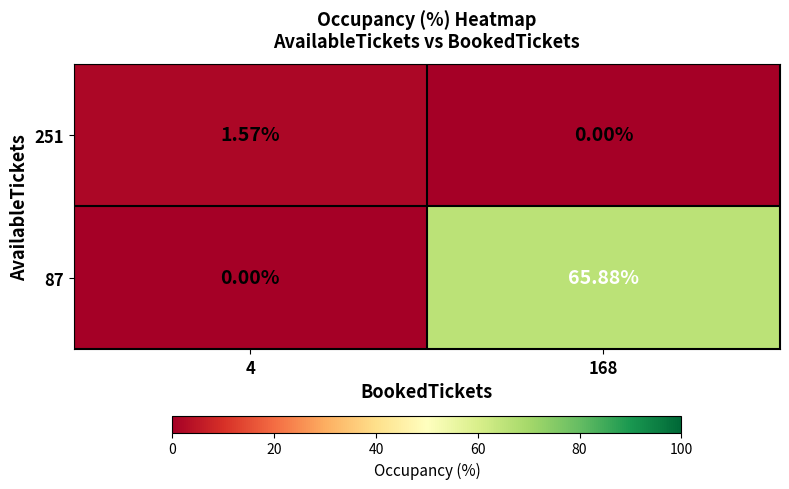

Is the value of 251 at 4 greater than the value of 87 at 168?

No